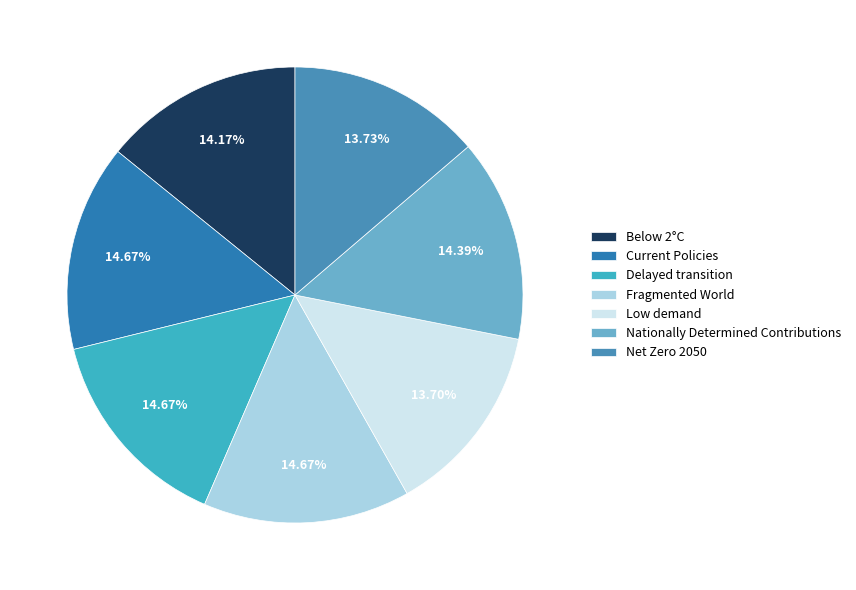

Count the number of slices in the pie.

7